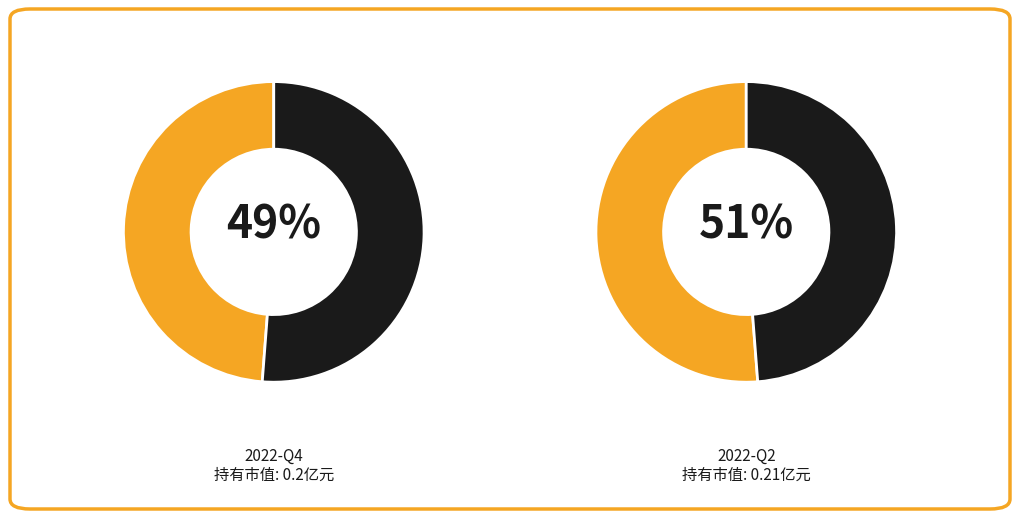

Which category has the biggest portion of the pie?

2022-Q2